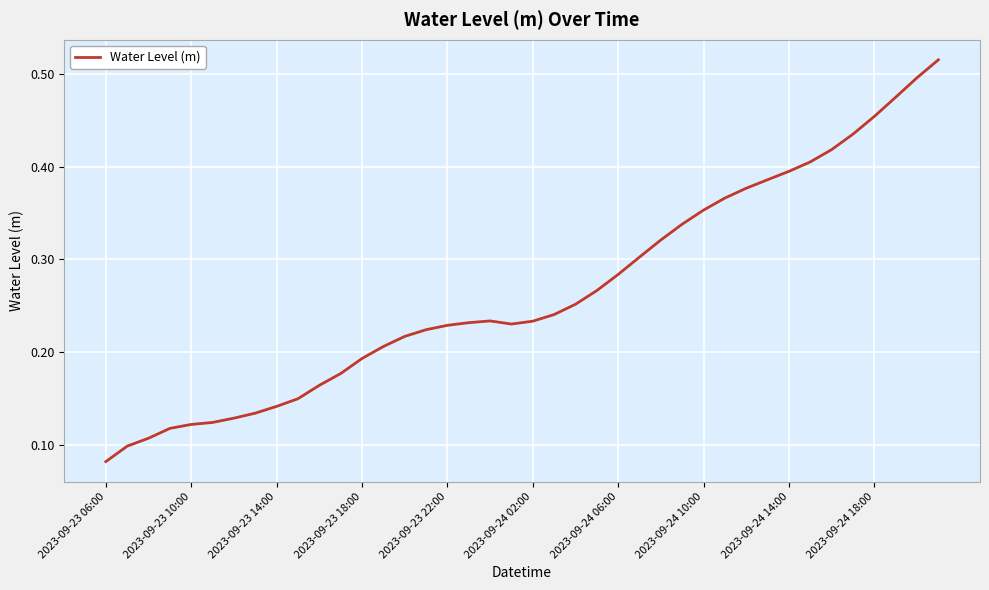

Where is the data nearest to the value 0?

2023-09-23 06:00